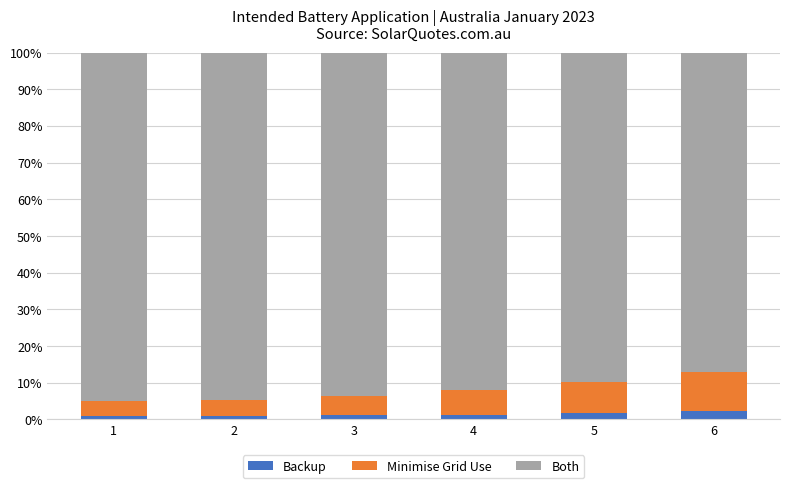

The Backup series shows 2.2 at 6. True or false?

True